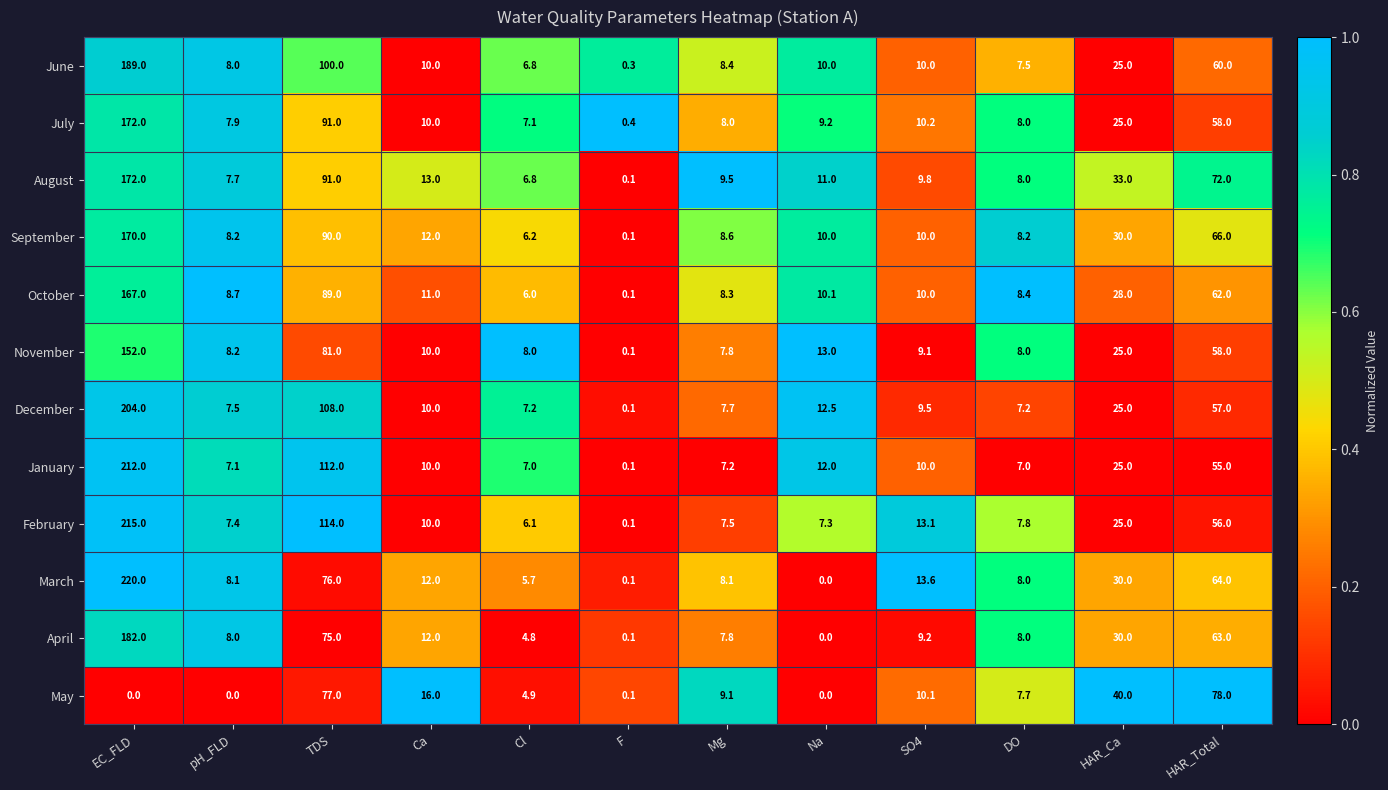

What is the difference between the maximum and second lowest values in the July series?

164.9